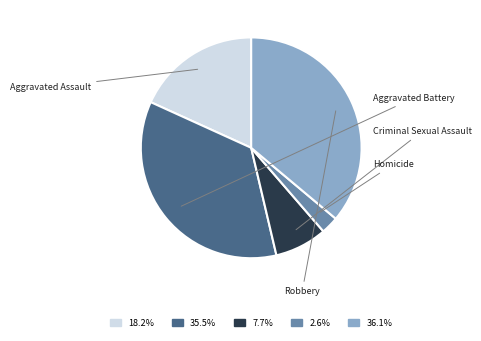

How many slices are in this pie chart?

5